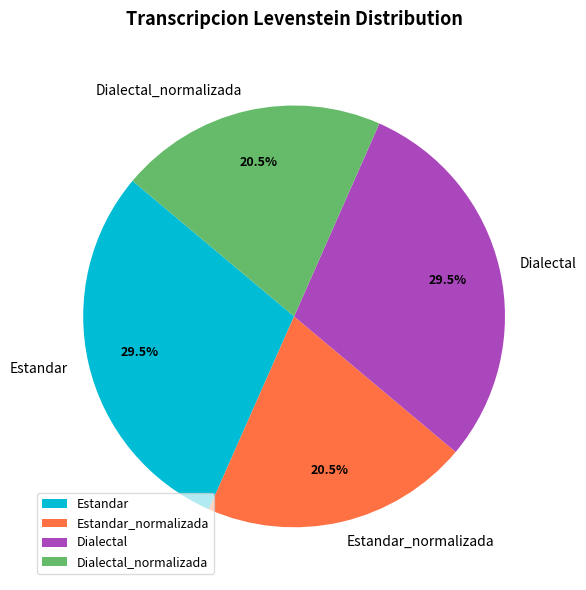

Is it true that Dialectal is 20% of the pie?

False